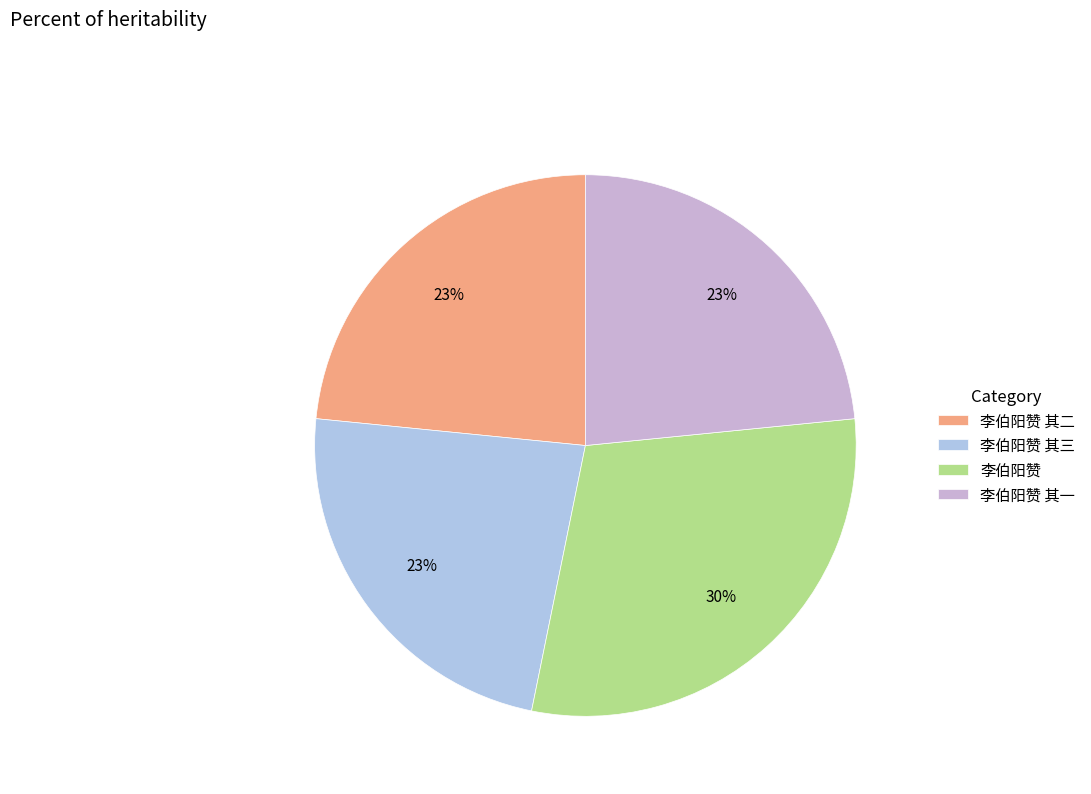

What percentage is NOT represented by 李伯阳赞 其二?

76.6%